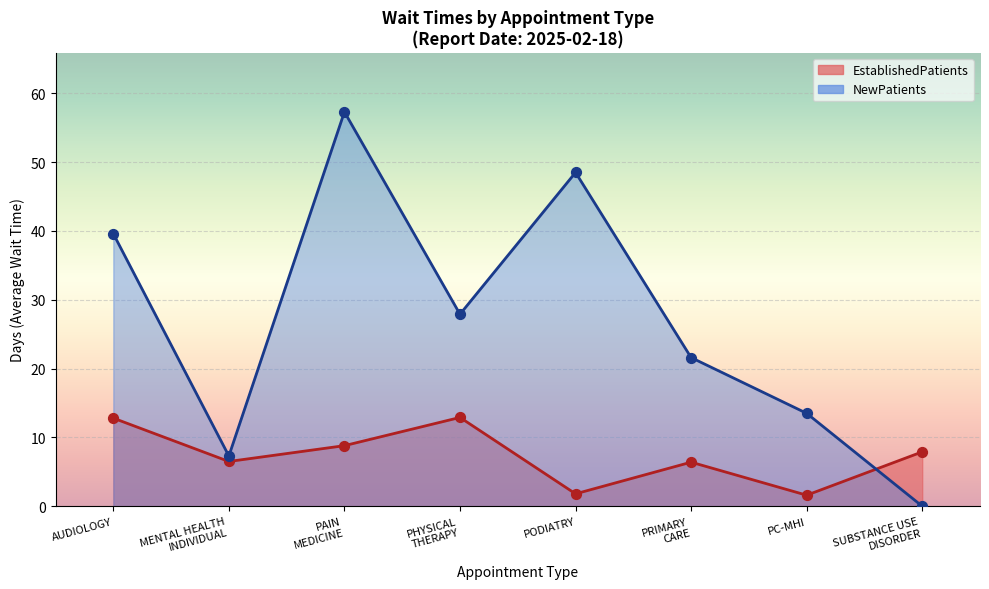

What is the total value across all series at PAIN MEDICINE?

66.1